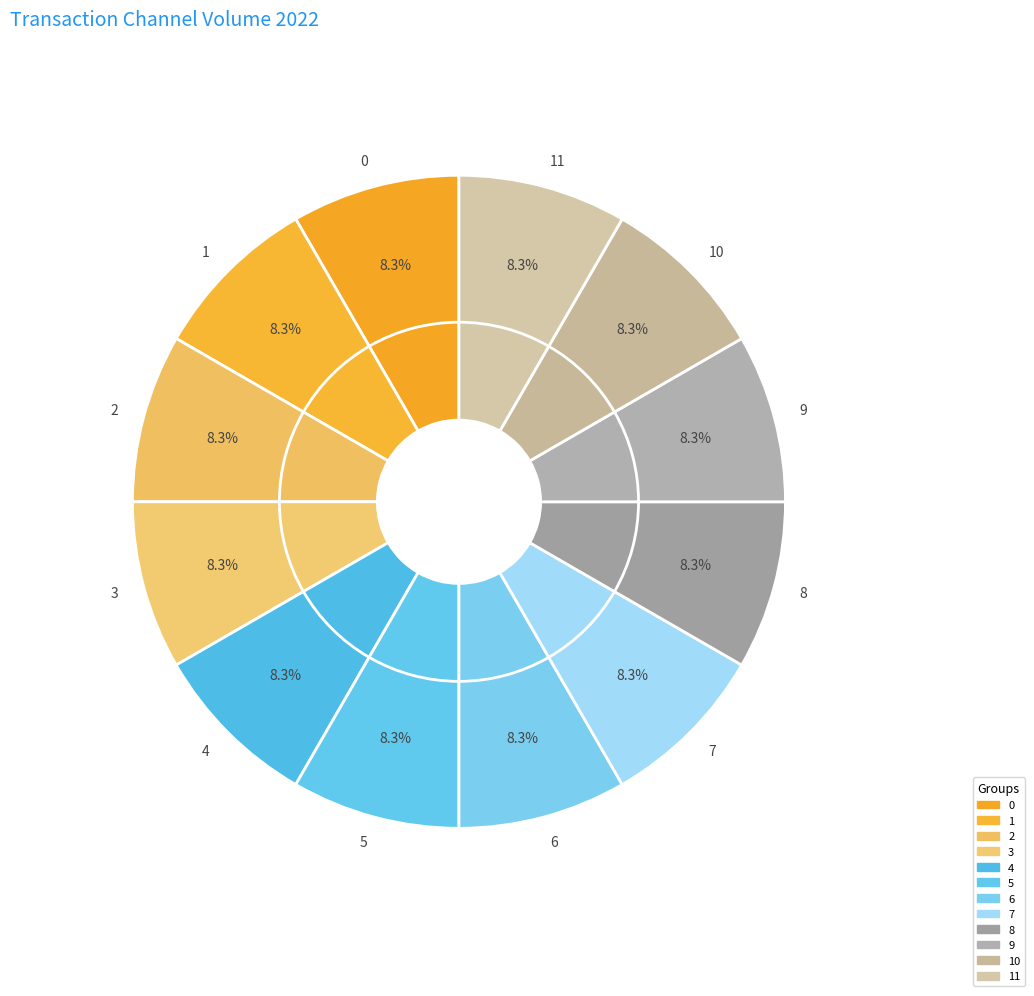

Is it true that 6 is 11% of the pie?

False